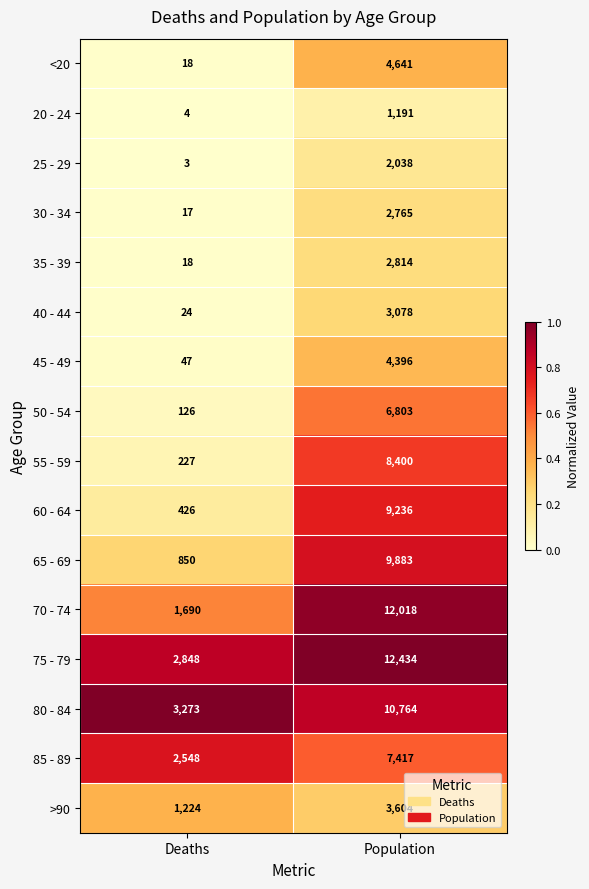

At which label is 85 - 89 closest to 4982?

Deaths